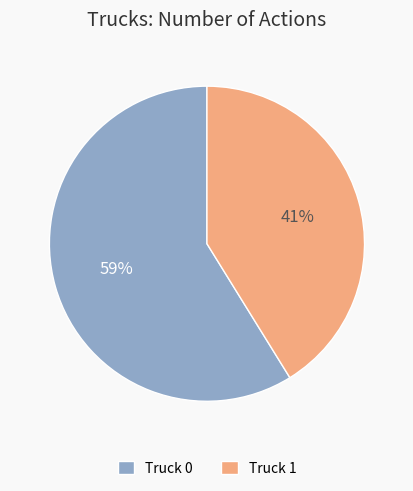

To the nearest percent, what is the difference between the largest and smallest slice percentages?

18%